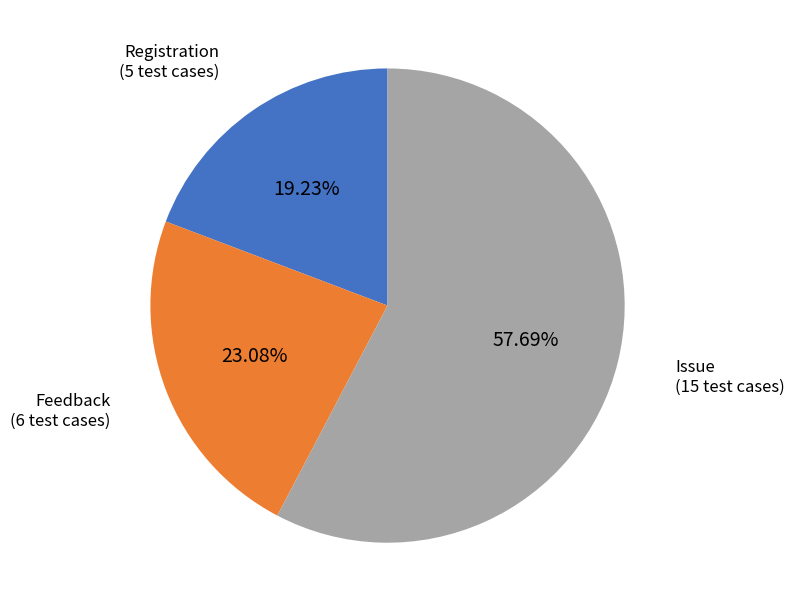

Which slice is the largest?

Issue